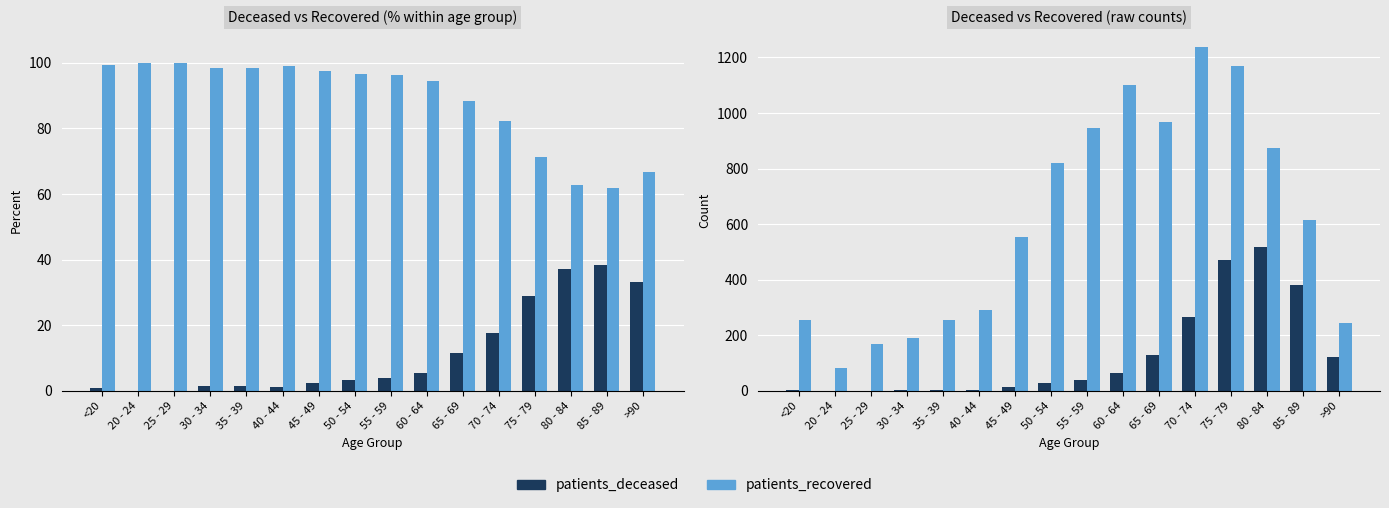

Where is patients_recovered nearest to the value 660?

85 - 89